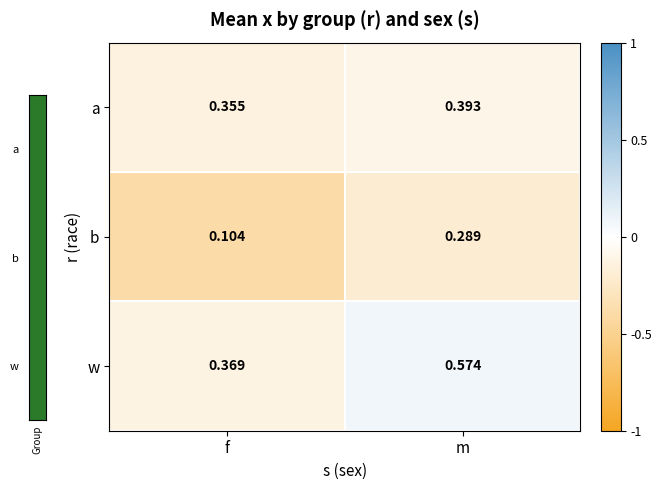

Which series has the largest range (max minus min)?

w